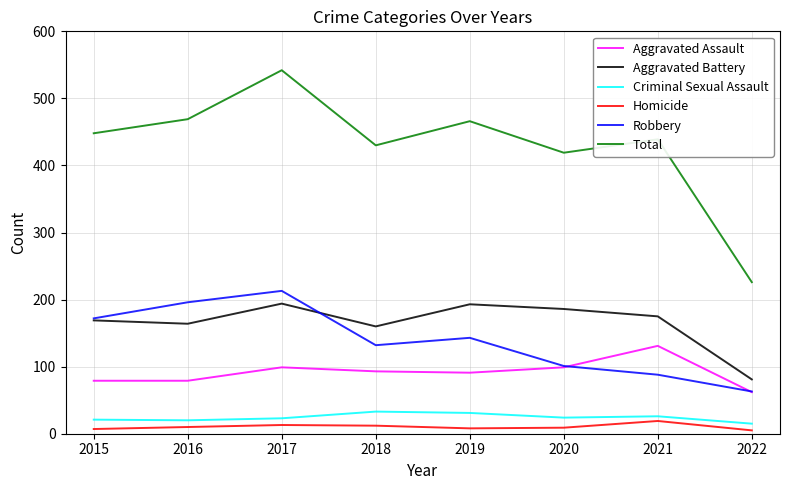

Rank the categories by Robbery value from lowest to highest.

2022, 2021, 2020, 2018, 2019, 2015, 2016, 2017